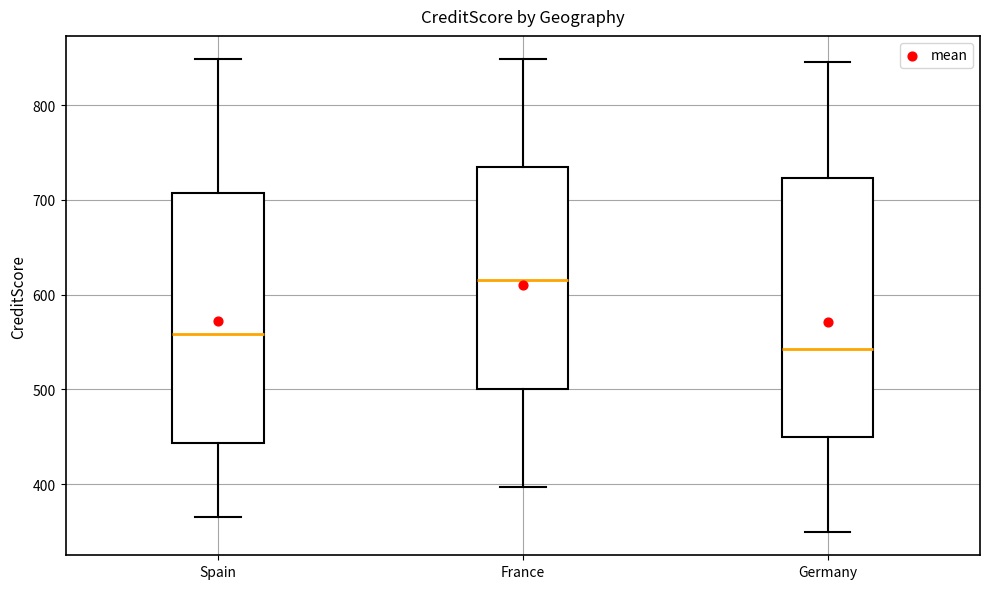

Which box's median line is the lowest?

Germany